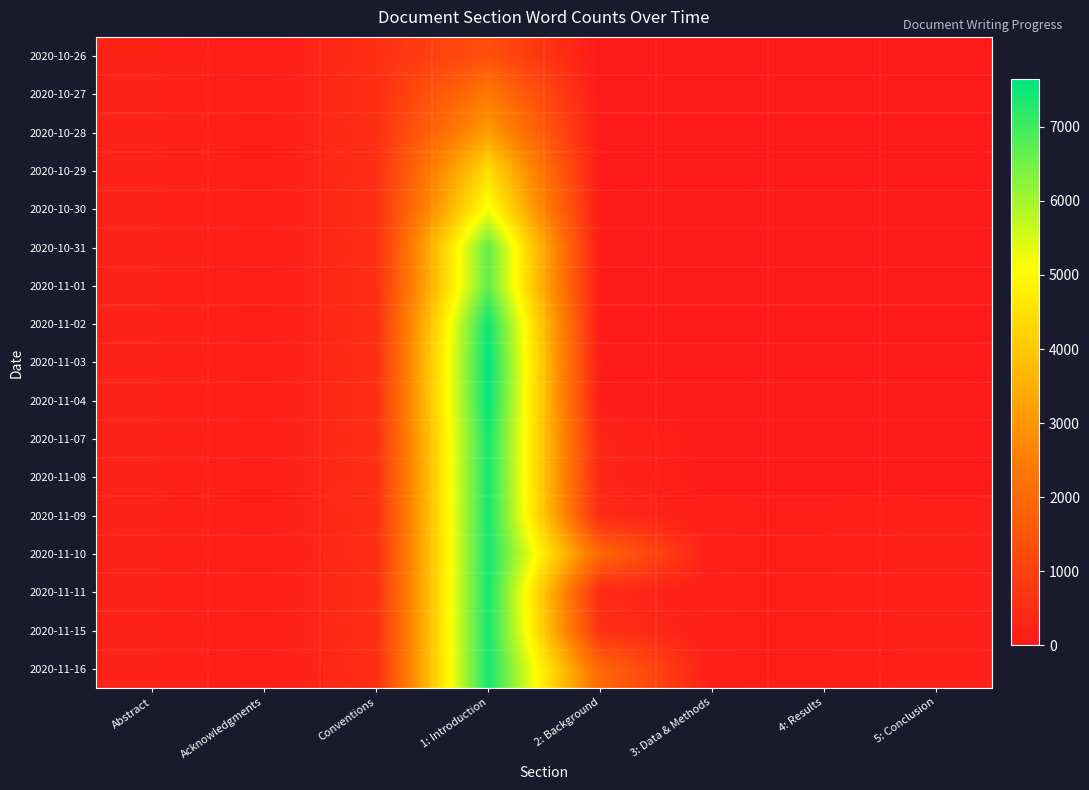

Reading left to right, list all the values displayed in this chart.

2020-10-26: Abstract=243	Acknowledgments=87	Conventions=535	1: Introduction=1360	2: Background=0	3: Data & Methods=0	4: Results=0	5: Conclusion=0
2020-10-27: Abstract=243	Acknowledgments=87	Conventions=535	1: Introduction=2374	2: Background=0	3: Data & Methods=0	4: Results=0	5: Conclusion=0
2020-10-28: Abstract=243	Acknowledgments=87	Conventions=535	1: Introduction=3175	2: Background=0	3: Data & Methods=0	4: Results=0	5: Conclusion=0
2020-10-29: Abstract=243	Acknowledgments=87	Conventions=535	1: Introduction=4416	2: Background=0	3: Data & Methods=0	4: Results=0	5: Conclusion=0
2020-10-30: Abstract=243	Acknowledgments=87	Conventions=535	1: Introduction=5179	2: Background=0	3: Data & Methods=0	4: Results=0	5: Conclusion=0
2020-10-31: Abstract=239	Acknowledgments=87	Conventions=528	1: Introduction=6658	2: Background=5	3: Data & Methods=6	4: Results=5	5: Conclusion=5
2020-11-01: Abstract=239	Acknowledgments=87	Conventions=528	1: Introduction=6658	2: Background=5	3: Data & Methods=6	4: Results=5	5: Conclusion=5
2020-11-02: Abstract=239	Acknowledgments=87	Conventions=528	1: Introduction=7469	2: Background=5	3: Data & Methods=6	4: Results=5	5: Conclusion=5
2020-11-03: Abstract=239	Acknowledgments=87	Conventions=528	1: Introduction=7638	2: Background=46	3: Data & Methods=6	4: Results=5	5: Conclusion=5
2020-11-04: Abstract=239	Acknowledgments=87	Conventions=541	1: Introduction=7595	2: Background=46	3: Data & Methods=6	4: Results=5	5: Conclusion=5
2020-11-07: Abstract=239	Acknowledgments=87	Conventions=547	1: Introduction=7413	2: Background=297	3: Data & Methods=6	4: Results=5	5: Conclusion=5
2020-11-08: Abstract=239	Acknowledgments=87	Conventions=547	1: Introduction=7413	2: Background=297	3: Data & Methods=6	4: Results=5	5: Conclusion=5
2020-11-09: Abstract=239	Acknowledgments=87	Conventions=547	1: Introduction=7413	2: Background=401	3: Data & Methods=120	4: Results=117	5: Conclusion=186
2020-11-10: Abstract=236	Acknowledgments=87	Conventions=516	1: Introduction=7413	2: Background=1949	3: Data & Methods=120	4: Results=117	5: Conclusion=186
2020-11-11: Abstract=239	Acknowledgments=87	Conventions=547	1: Introduction=7413	2: Background=401	3: Data & Methods=120	4: Results=117	5: Conclusion=186
2020-11-15: Abstract=239	Acknowledgments=87	Conventions=547	1: Introduction=7413	2: Background=577	3: Data & Methods=120	4: Results=117	5: Conclusion=186
2020-11-16: Abstract=236	Acknowledgments=87	Conventions=516	1: Introduction=7413	2: Background=1949	3: Data & Methods=120	4: Results=117	5: Conclusion=186